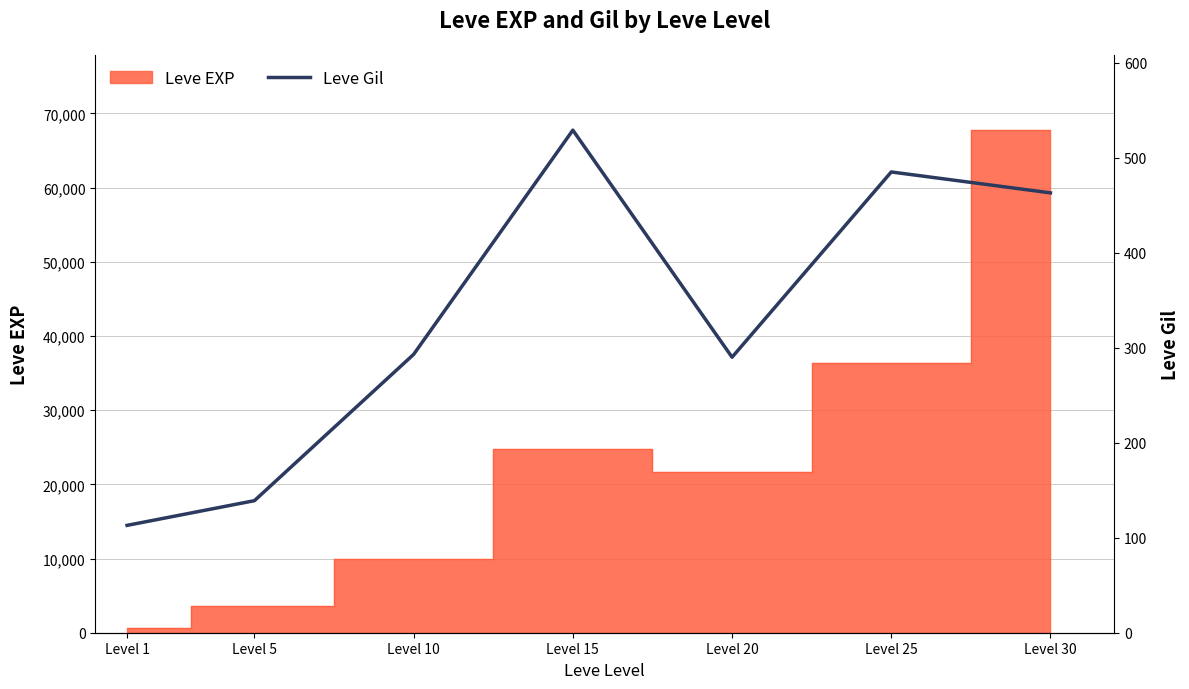

What is the difference between the maximum and minimum values?

416